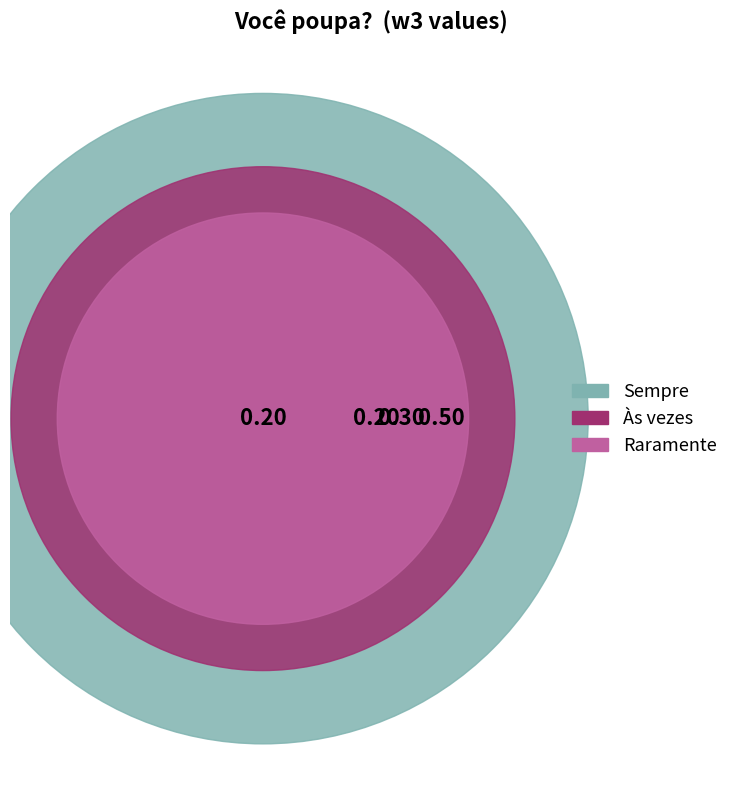

Is it true that Às vezes is 30% of the pie?

True